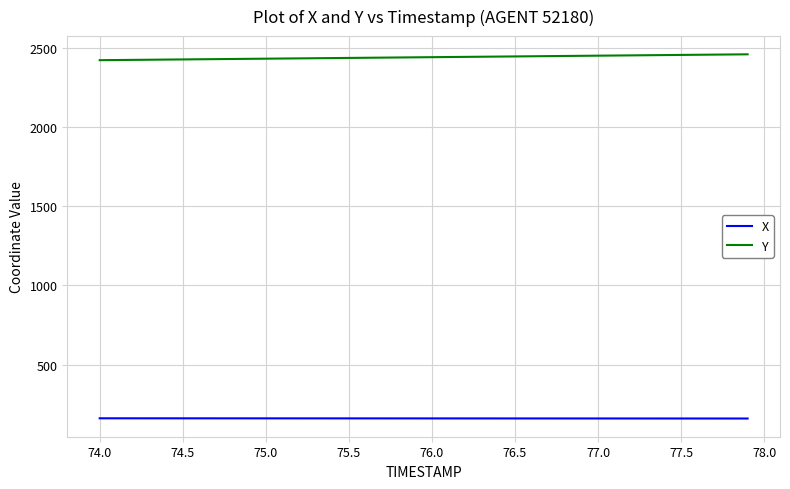

List the series in order of their overall mean, lowest first.

X, Y